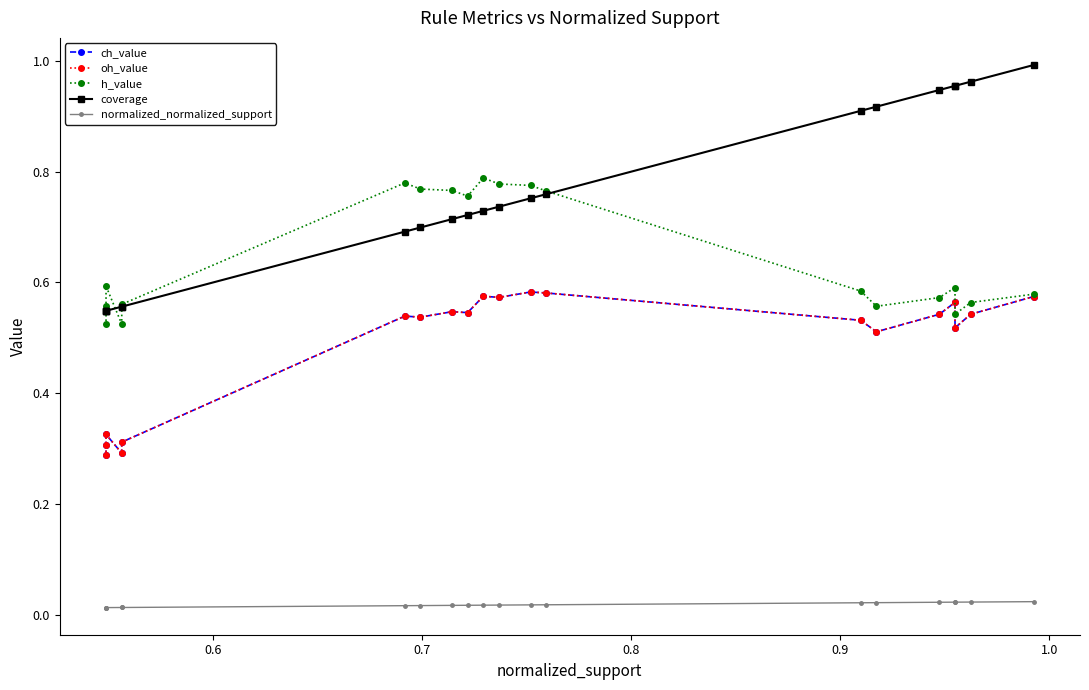

What is the average value of the ch_value series?

0.5